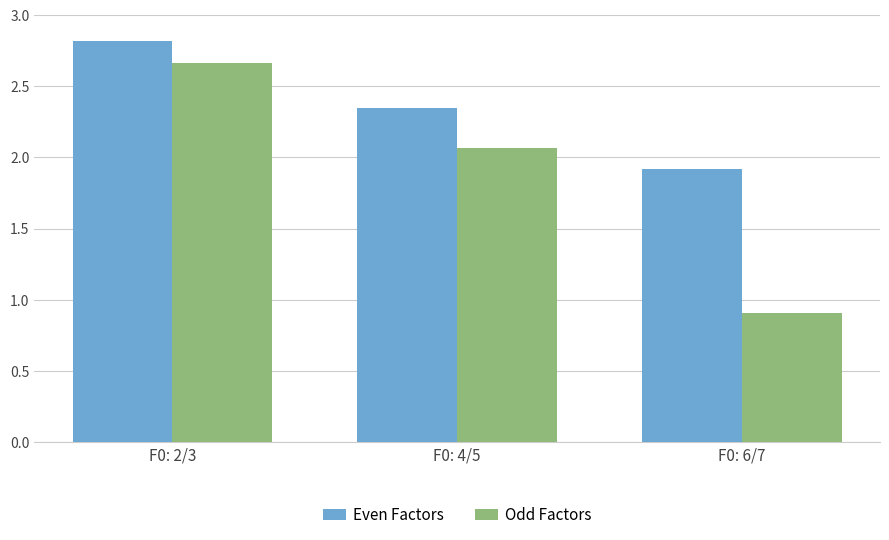

What position from the left is F0: 6/7?

3